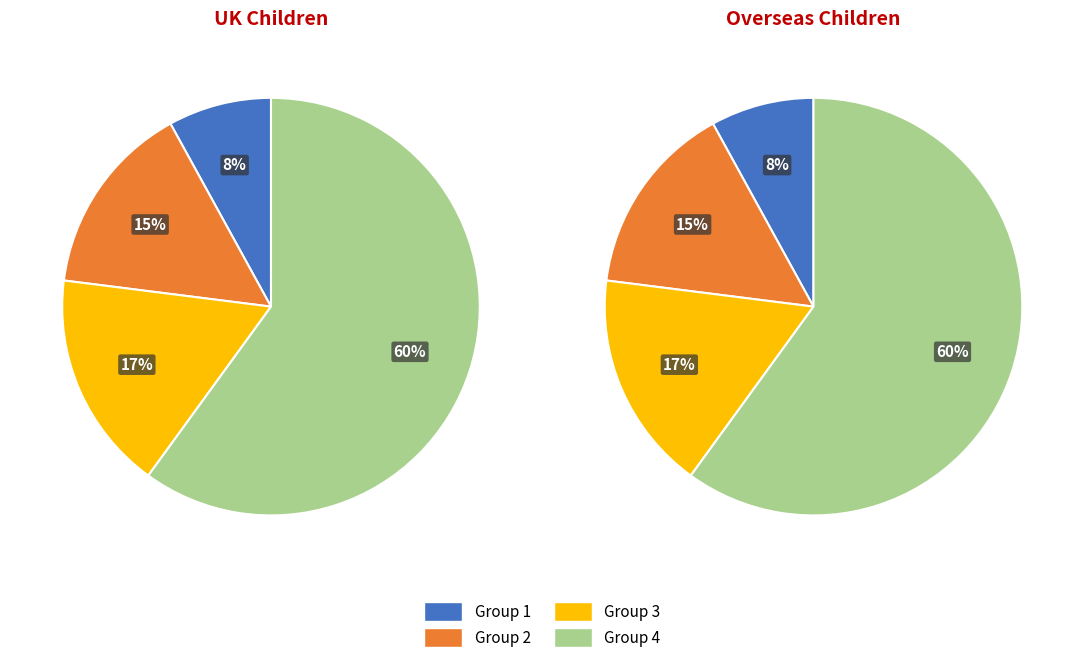

Combined, do 7 and 2 account for over 50%?

No